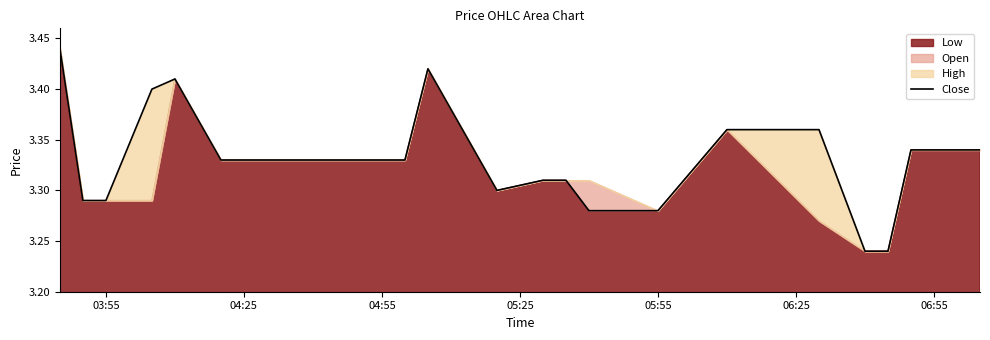

How many points are higher than both their immediate neighbors (excluding endpoints)?

2